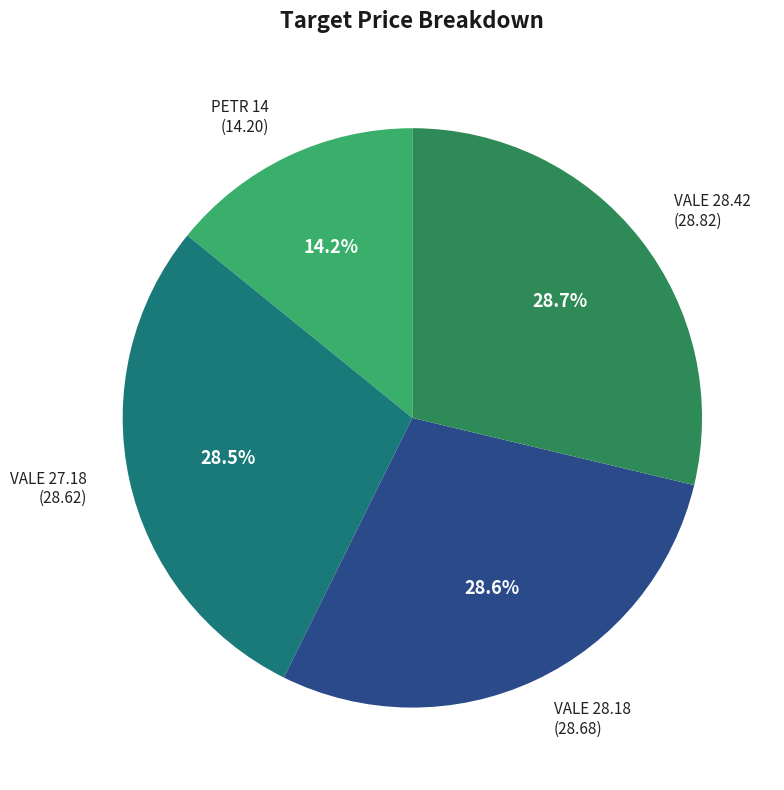

Is there a majority slice in this chart?

No